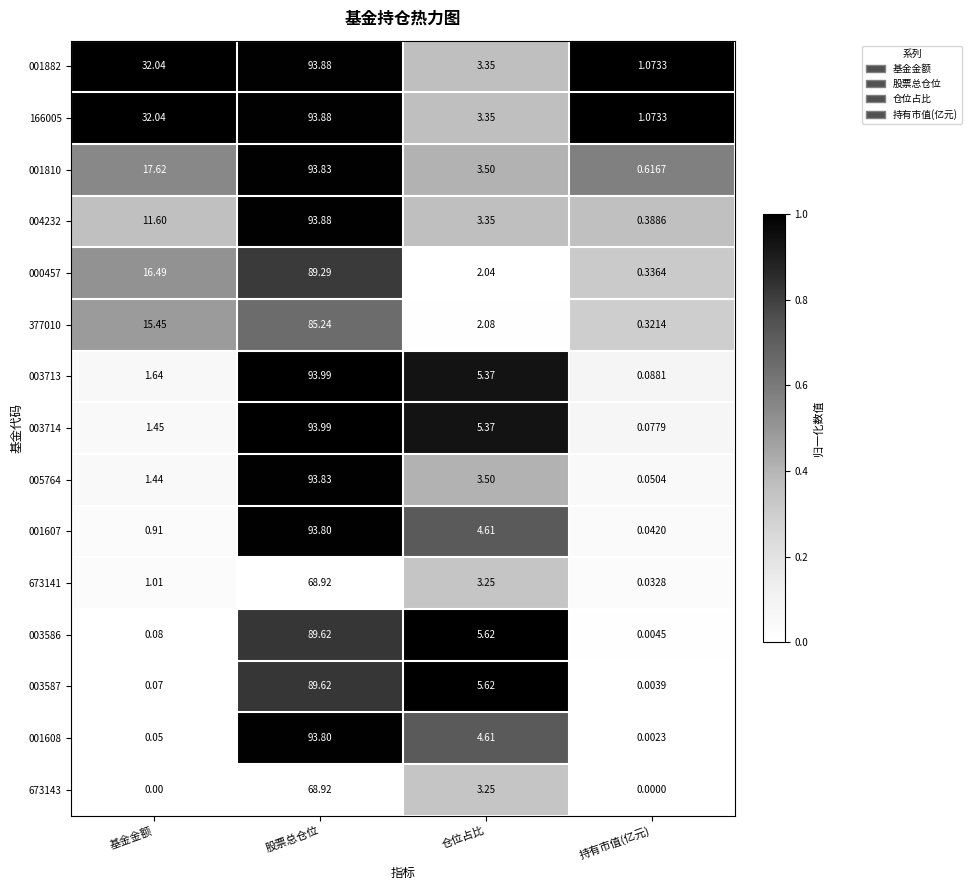

Which series has the widest spread of values?

003714